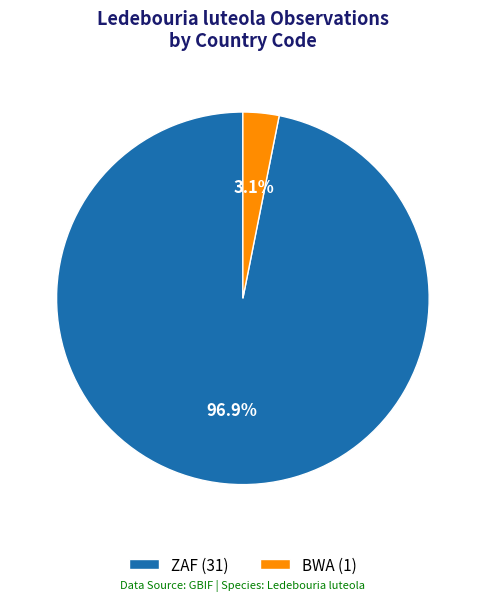

Combined, do ZAF (31) and BWA (1) account for over 50%?

Yes